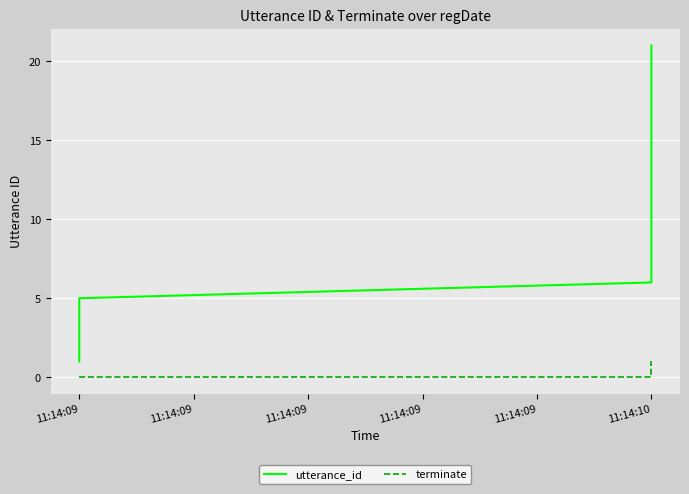

The utterance_id series shows 16 at 11:14:10. True or false?

True